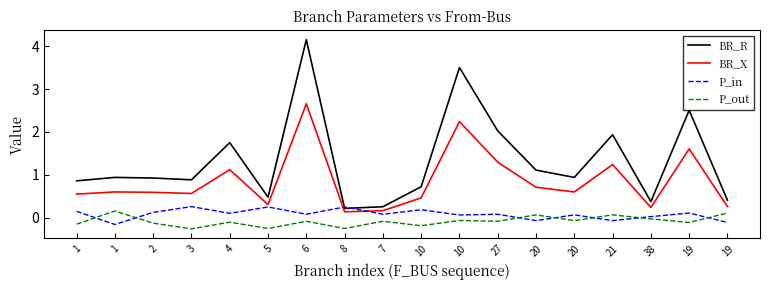

Which series changed the most between 2 and 27?

BR_R